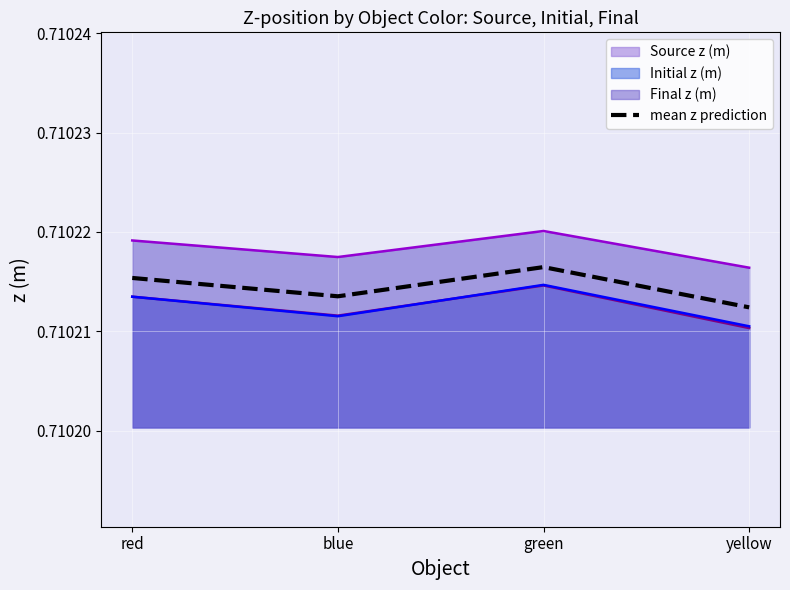

How many points are lower than both their immediate neighbors (excluding endpoints)?

1